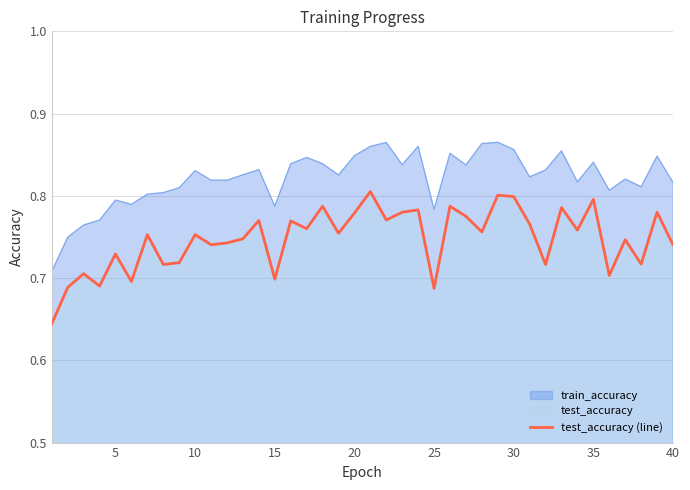

How many categories are shown in the chart?

40